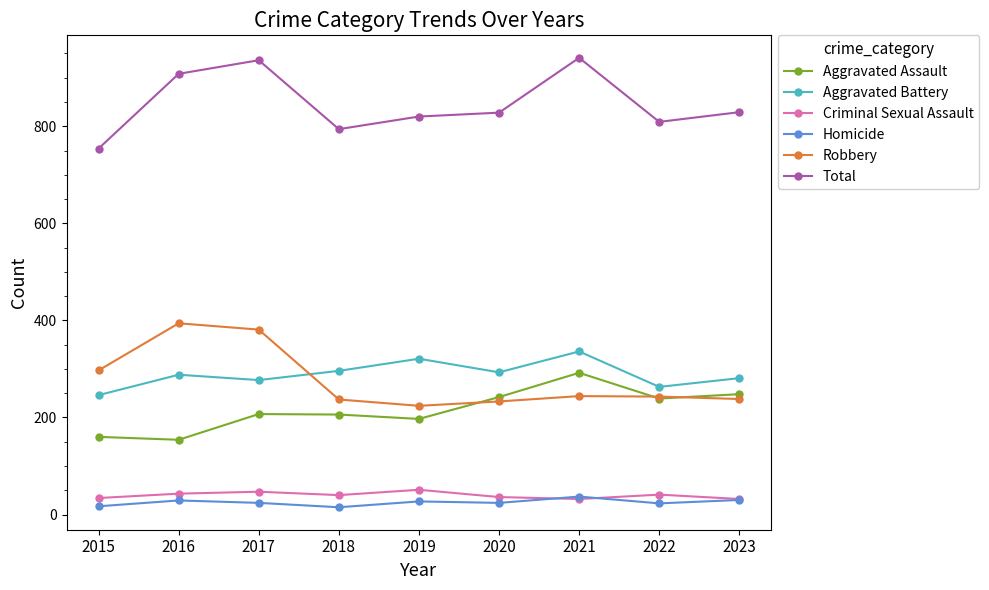

Is it true that Aggravated Battery equals 504 at 2019?

False